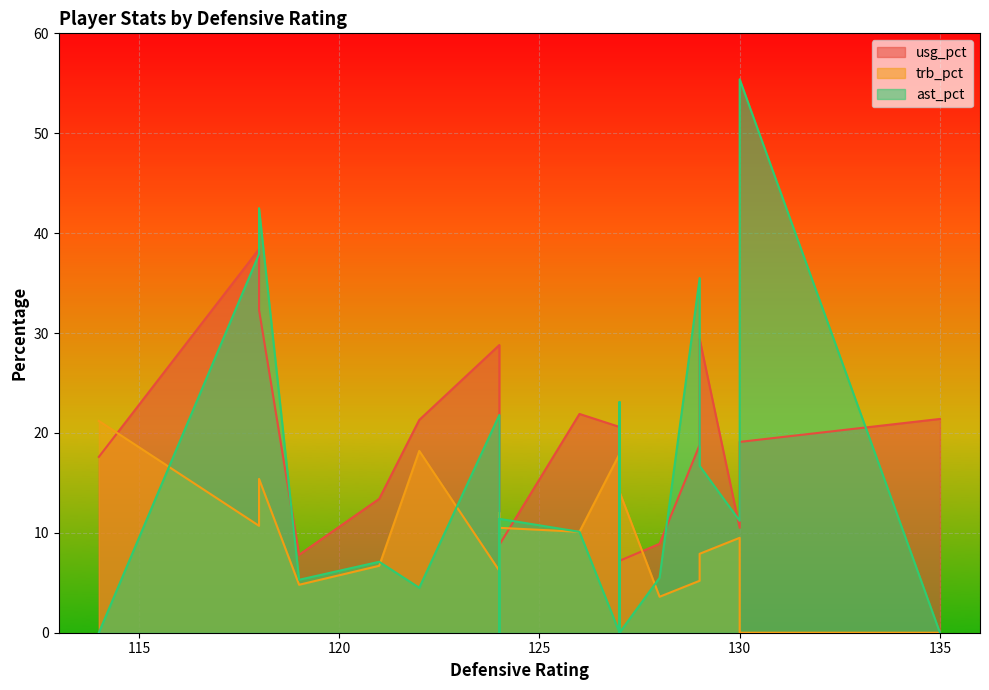

Rank the categories by usg_pct value from highest to lowest.

118, 118, 129, 124, 126, 135, 122, 127, 127, 130, 129, 114, 121, 124, 130, 128, 124, 119, 127